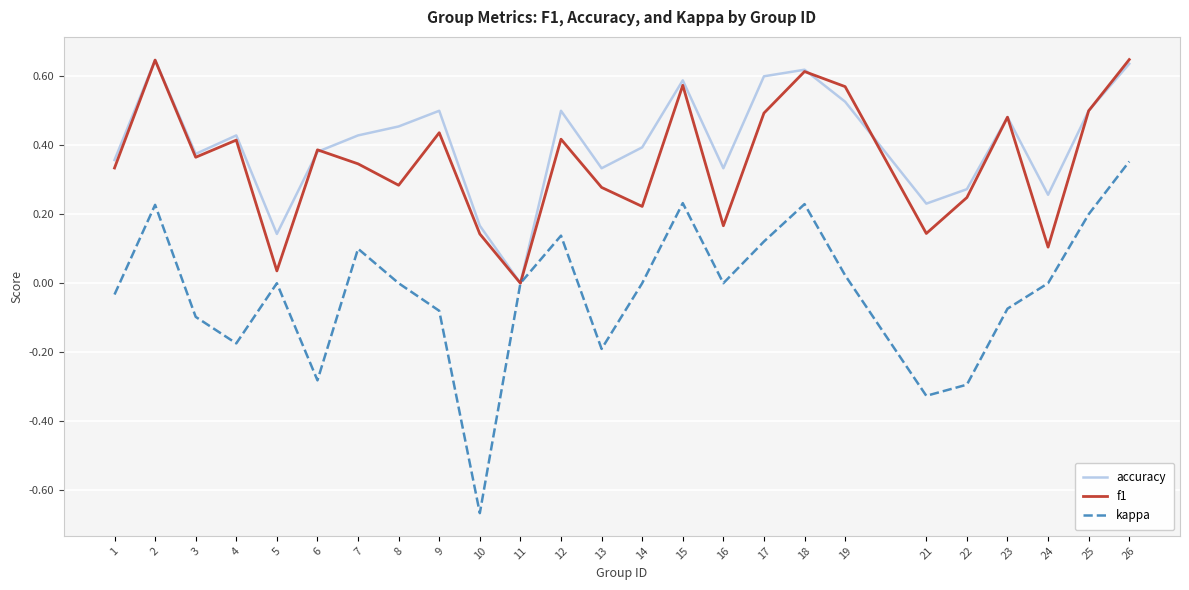

What is the total value across all series at 19?

1.1